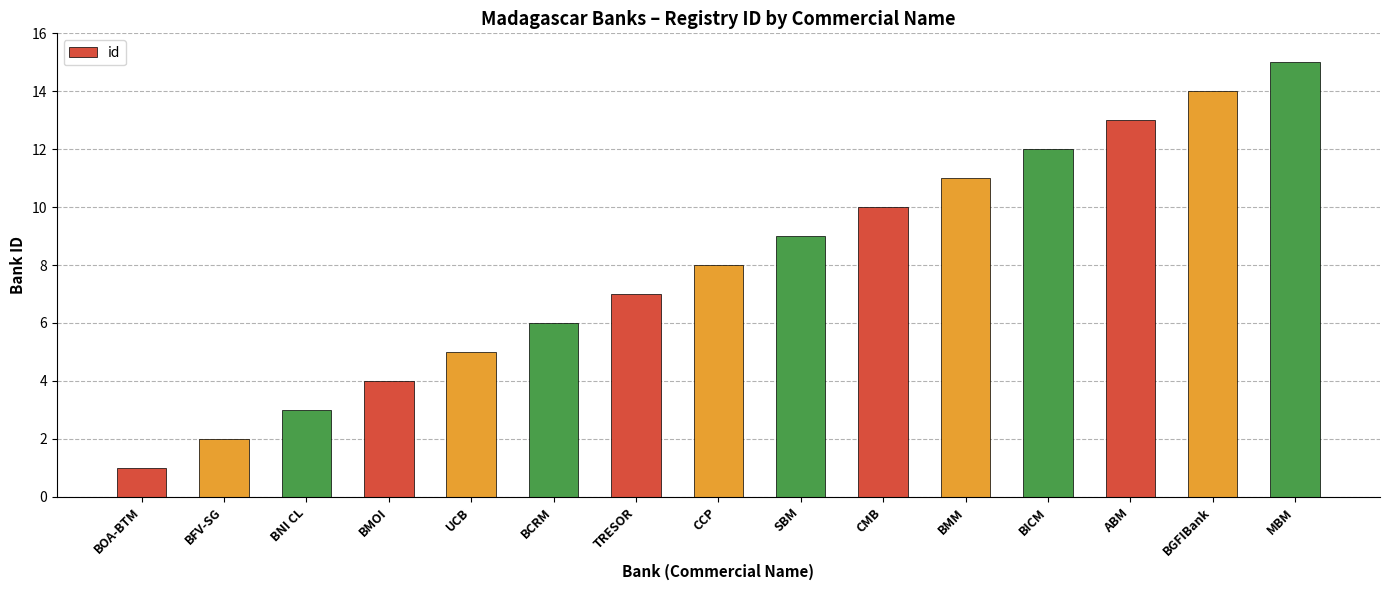

What is the value of the 1st bar from the left?

1